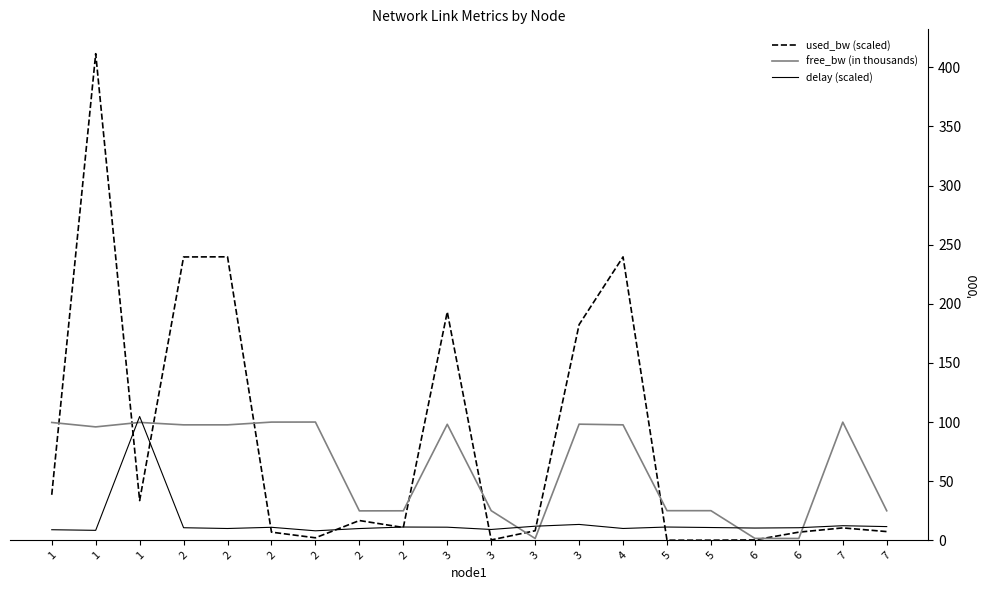

Reading left to right, what are all the values shown in this chart?

used_bw (scaled): 38.4	411.6	33.5	239.6	239.7	6.8	2.1	16.7	10.8	193.2	0.3	8.0	182.4	239.7	0.0	0.0	0.3	6.8	10.4	7.3
free_bw (in thousands): 99.6	95.9	99.7	97.6	97.6	99.9	100.0	24.8	24.9	98.1	25.0	1.5	98.2	97.6	25.0	25.0	1.5	1.5	99.9	24.9
delay (scaled): 8.9	8.4	104.7	10.6	9.9	10.9	8.0	9.9	11.2	11.0	9.1	11.9	13.4	9.9	11.2	10.8	10.3	10.6	12.3	11.5